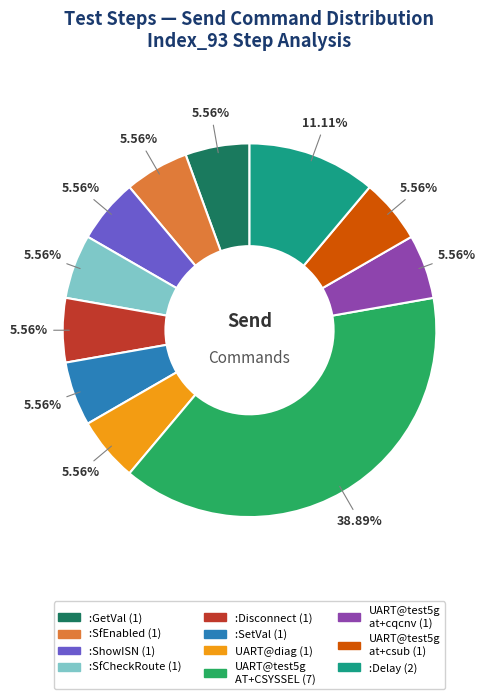

How many segments does this pie chart have?

11